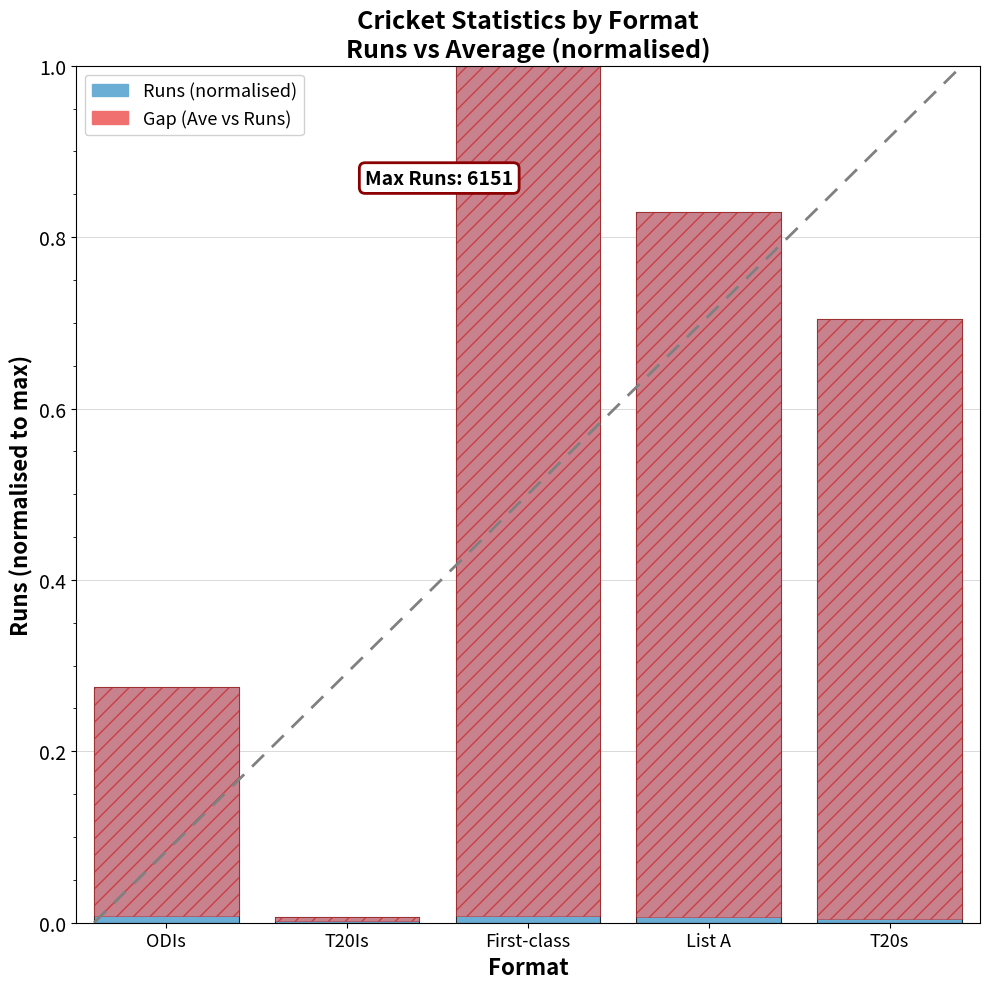

Are the bars grouped side by side (vs. stacked)?

No